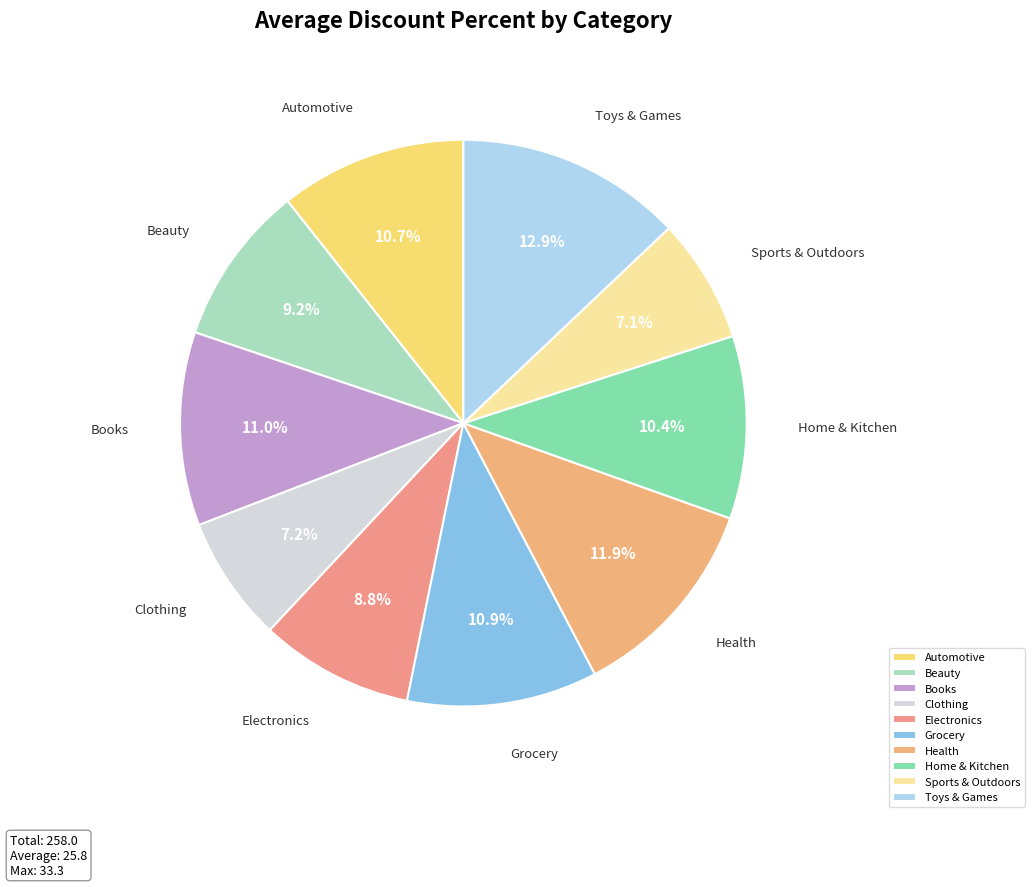

Which category has the biggest portion of the pie?

Toys & Games